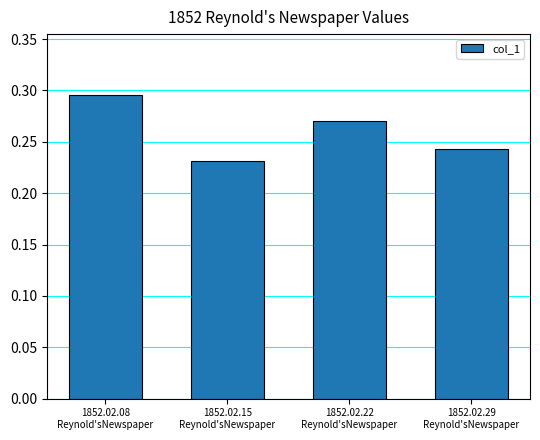

The value at 1852.02.08
Reynold'sNewspaper is 0.4. True or false?

False